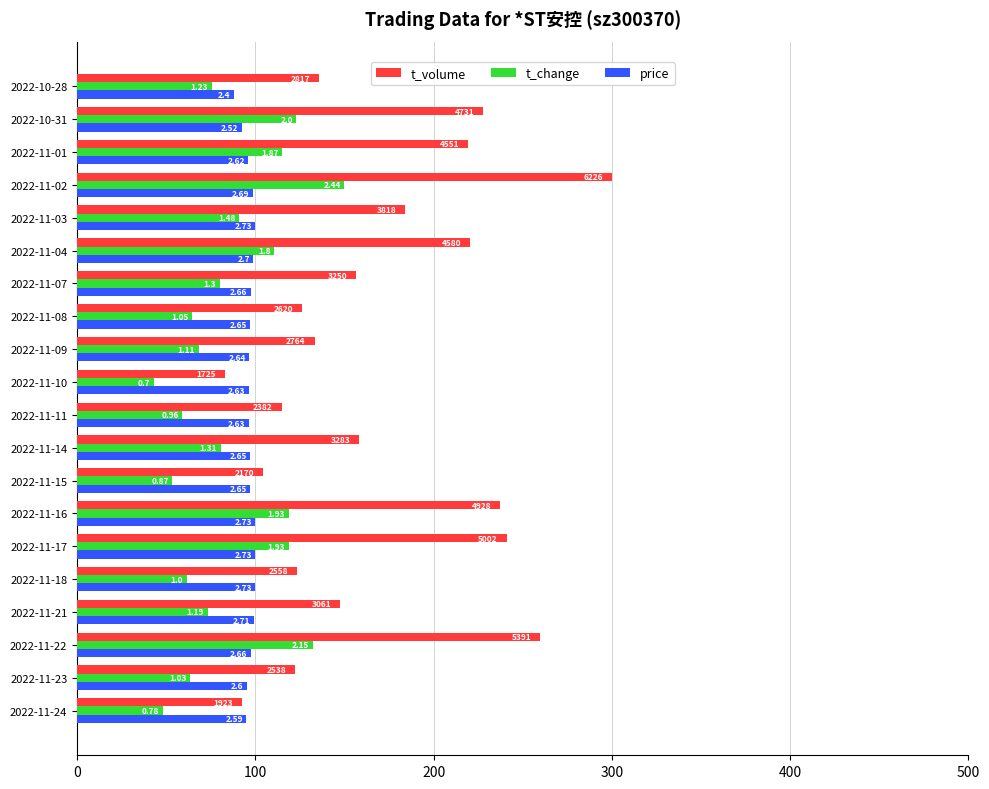

What are all the series names shown in the legend?

t_volume, t_change, price